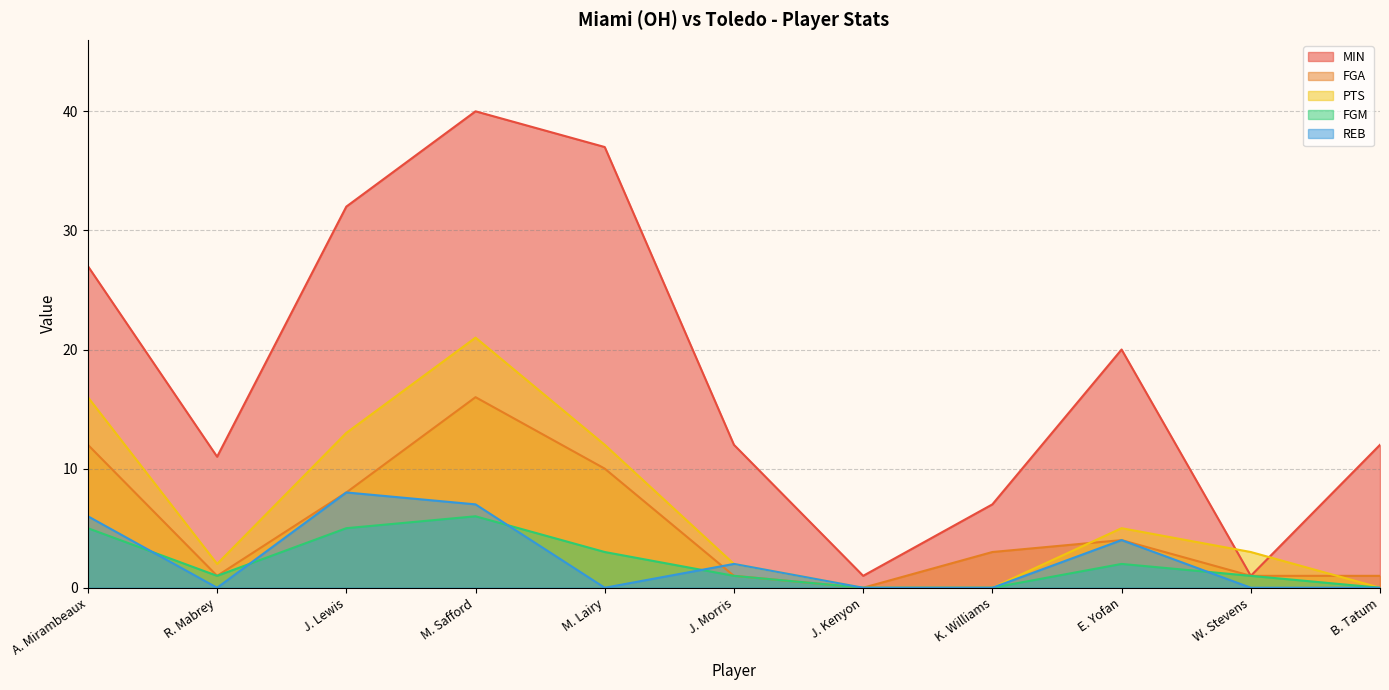

Does the chart have visible grid lines?

Yes